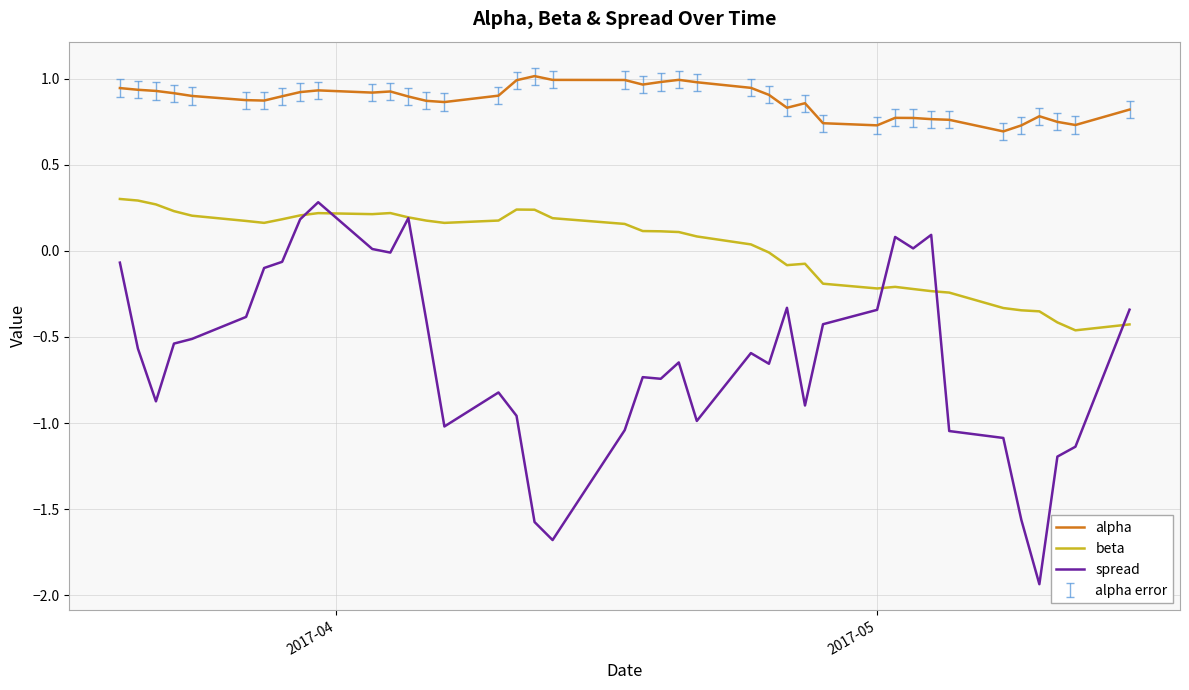

Which series has the widest spread of values?

spread